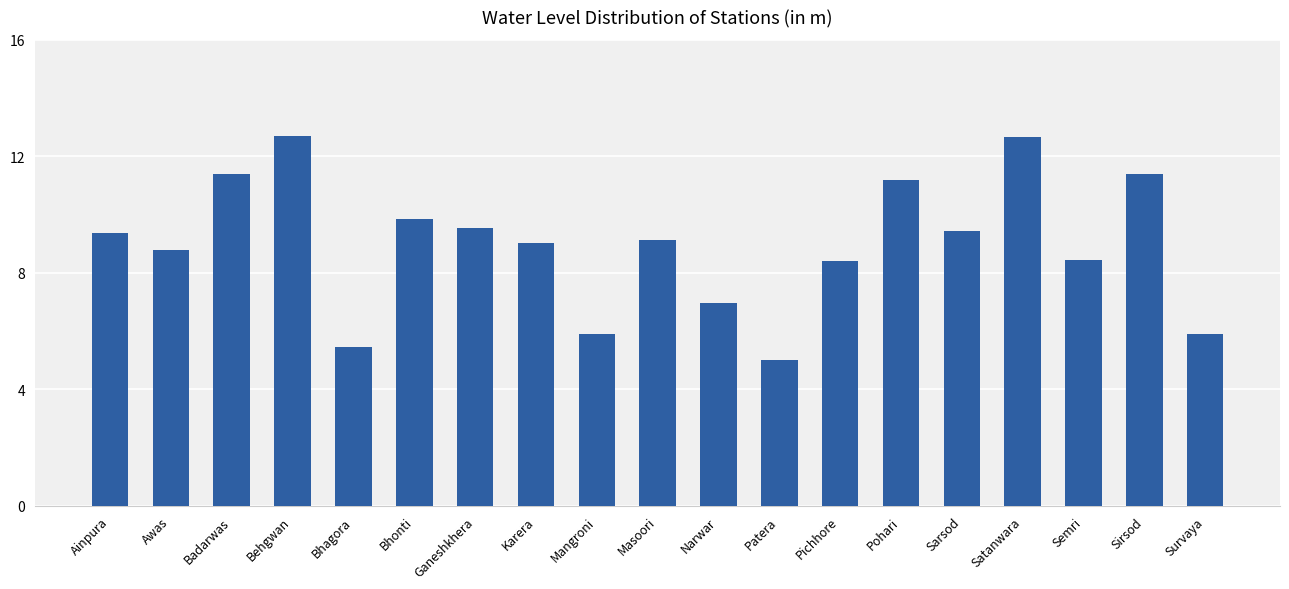

True or false: the data shows 11.4 at Badarwas.

True